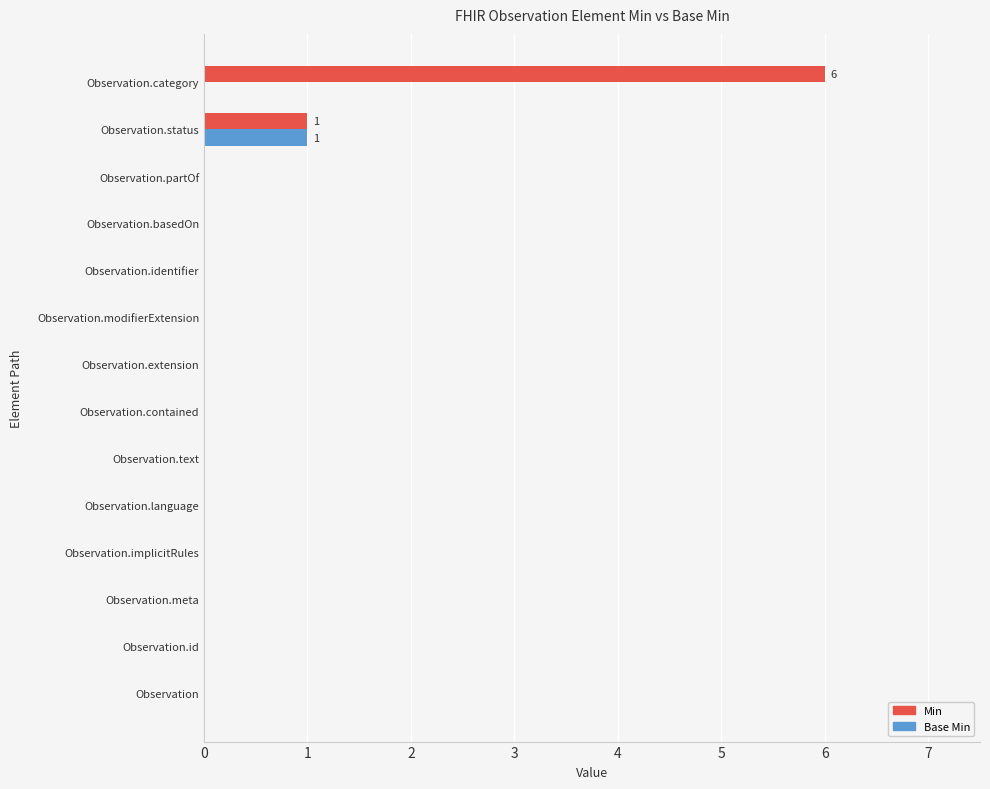

What is the sum of all Min values?

7